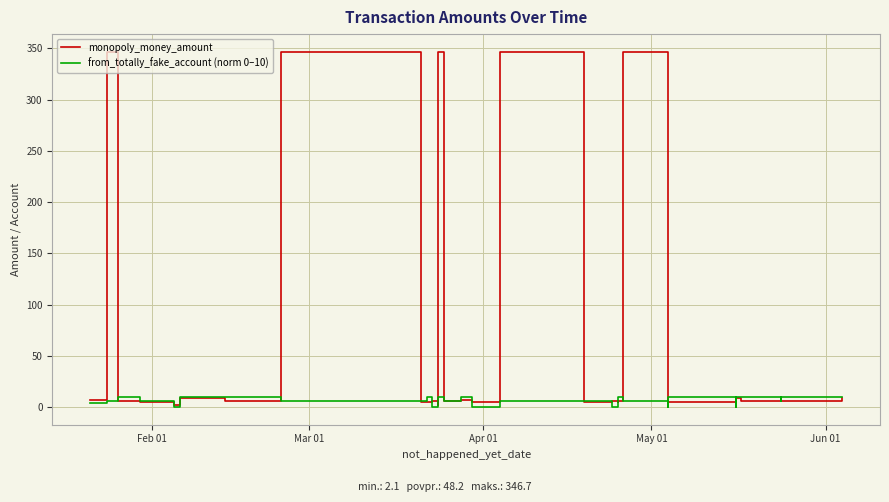

Which series has the widest spread of values?

monopoly_money_amount